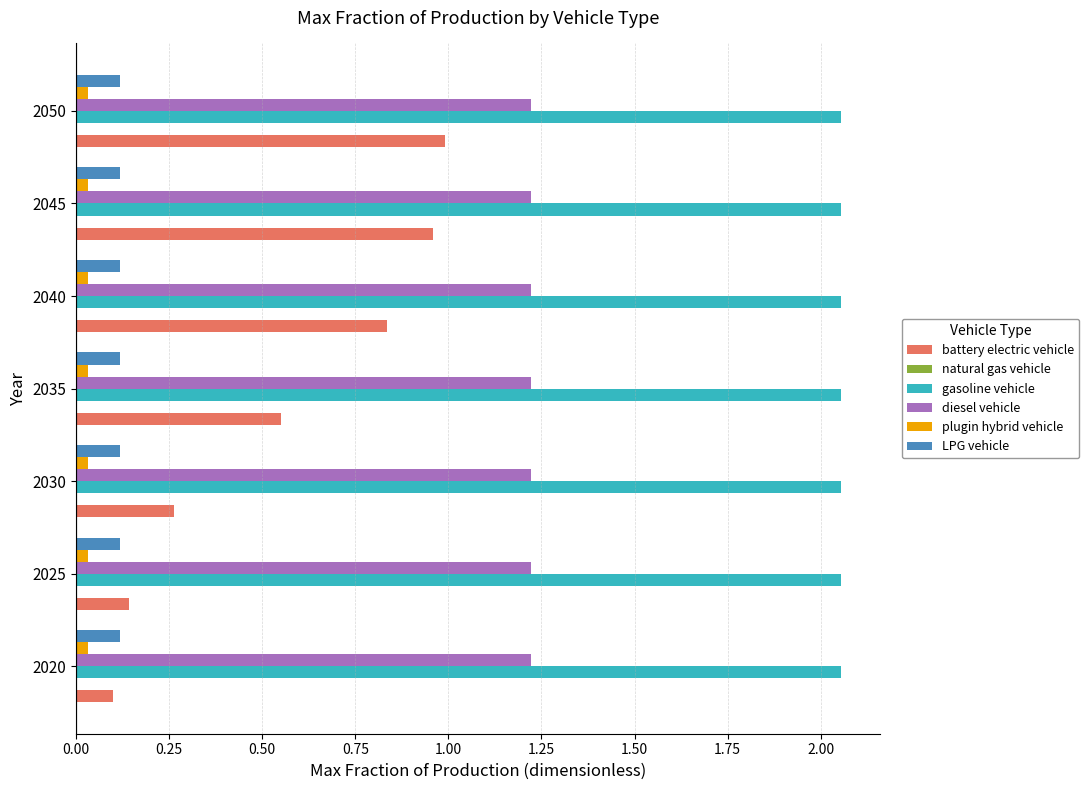

True or false: gasoline vehicle has a value of 0.7 at 2030.

False